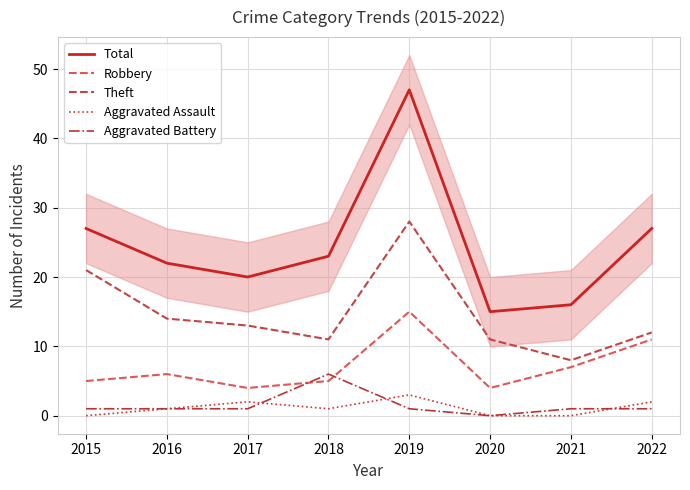

Is the value of Total at 2017 greater than the value of Aggravated Assault at 2018?

Yes